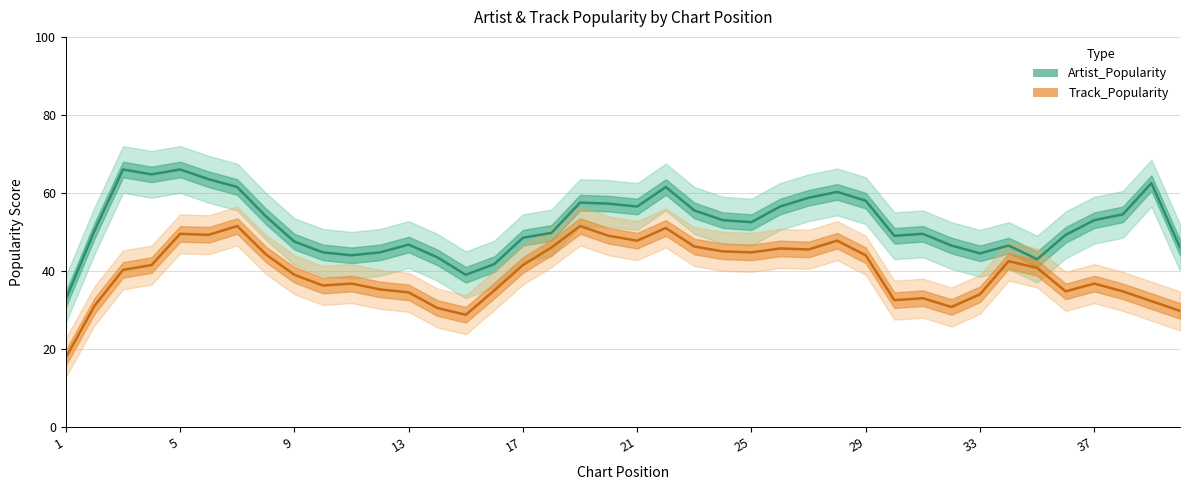

True or false: Artist_Popularity and Track_Popularity cross at least once.

False